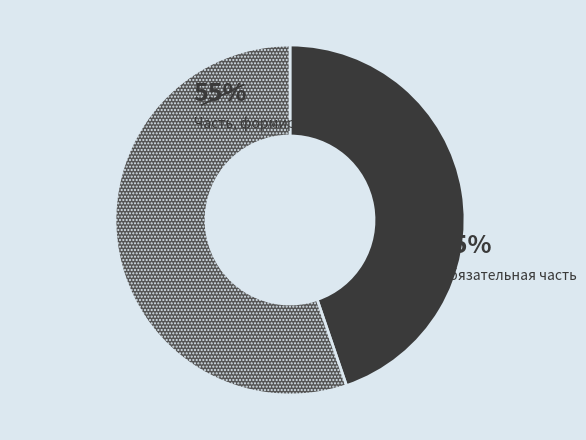

Does any single category account for the majority?

Yes